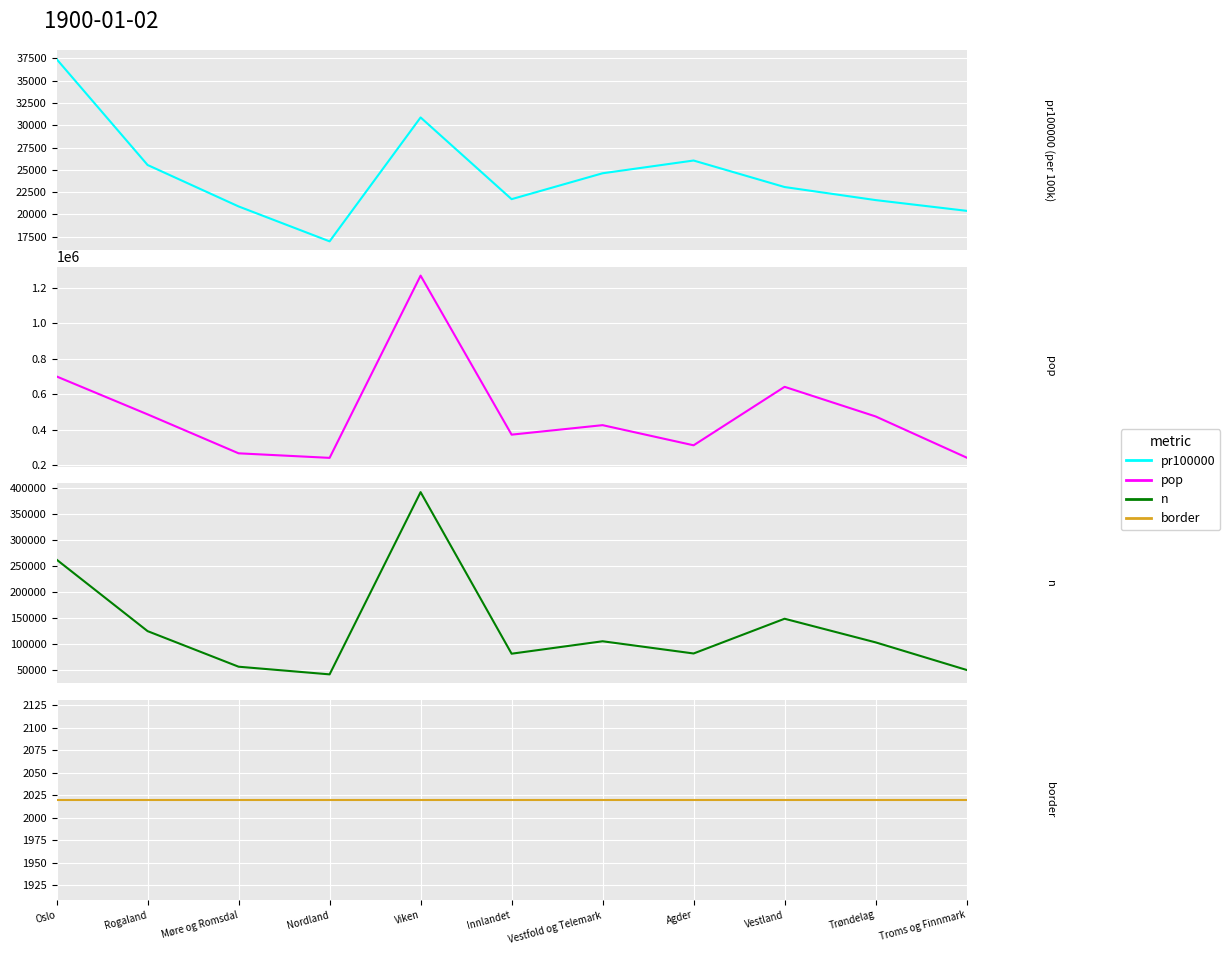

Count the number of categories in the chart.

11